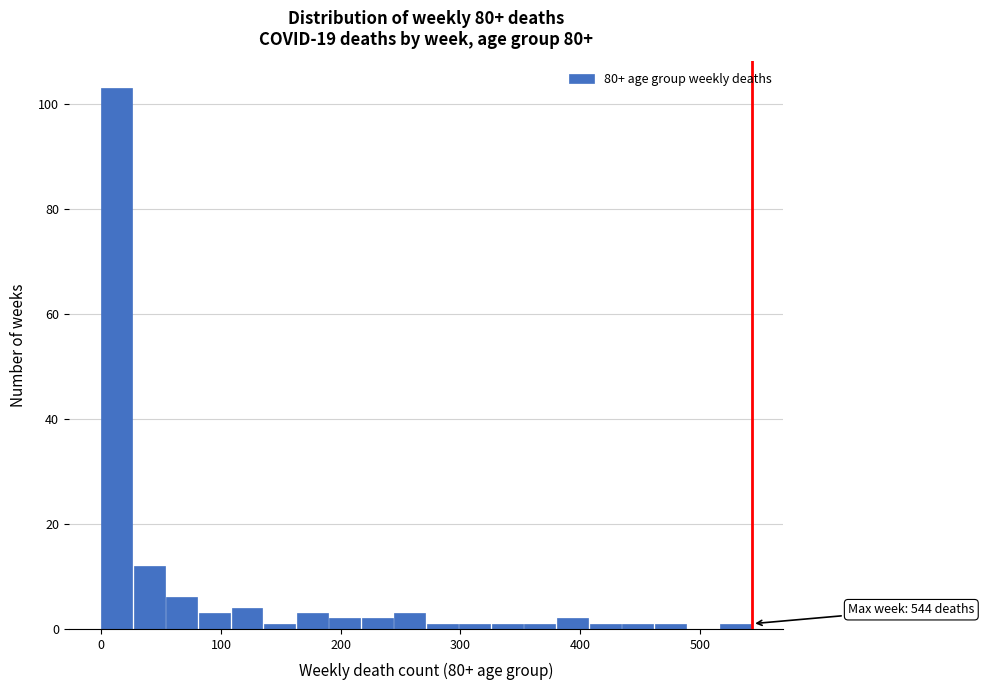

Read against the x-axis, roughly where is the centre of the tallest bar?

10